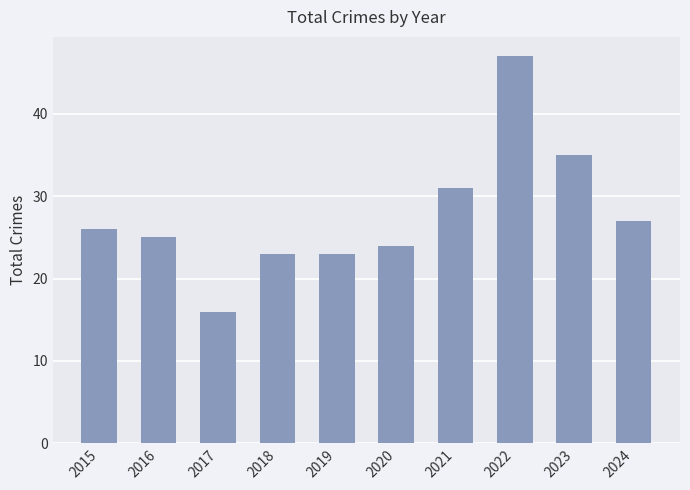

Between 2024 and 2016, which is larger?

2024